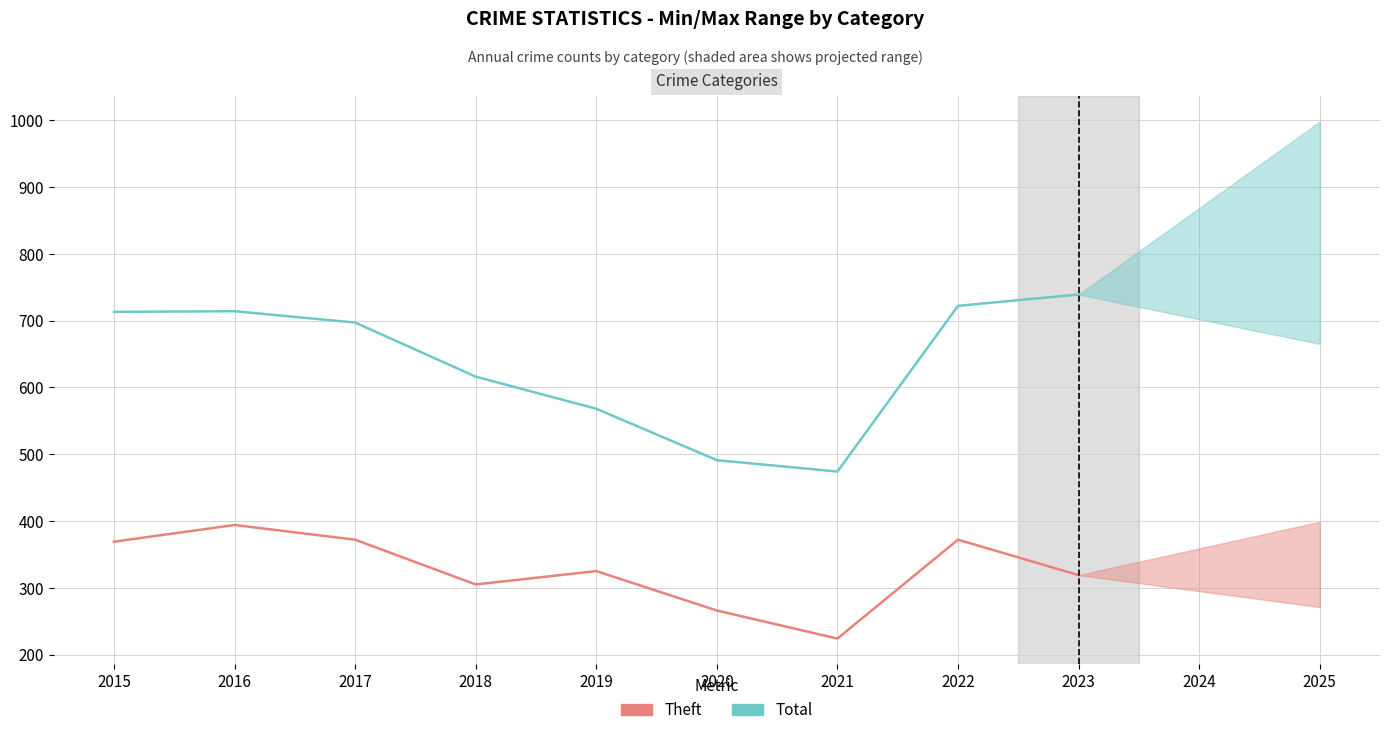

List the labels in order of Total value, largest first.

2023, 2022, 2016, 2015, 2017, 2018, 2019, 2020, 2021